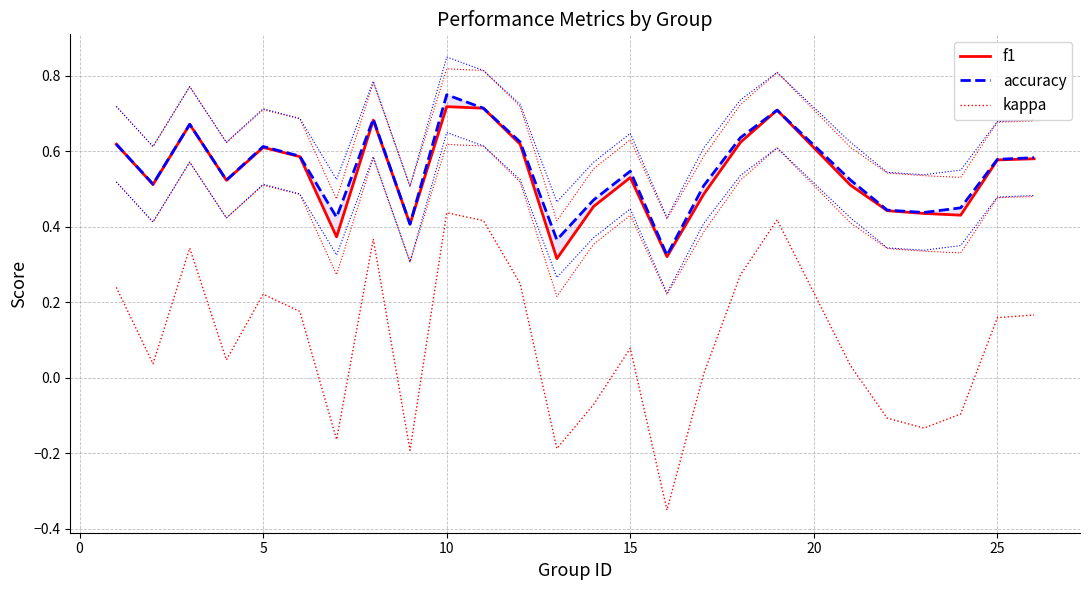

True or false: kappa and accuracy intersect in this chart.

False